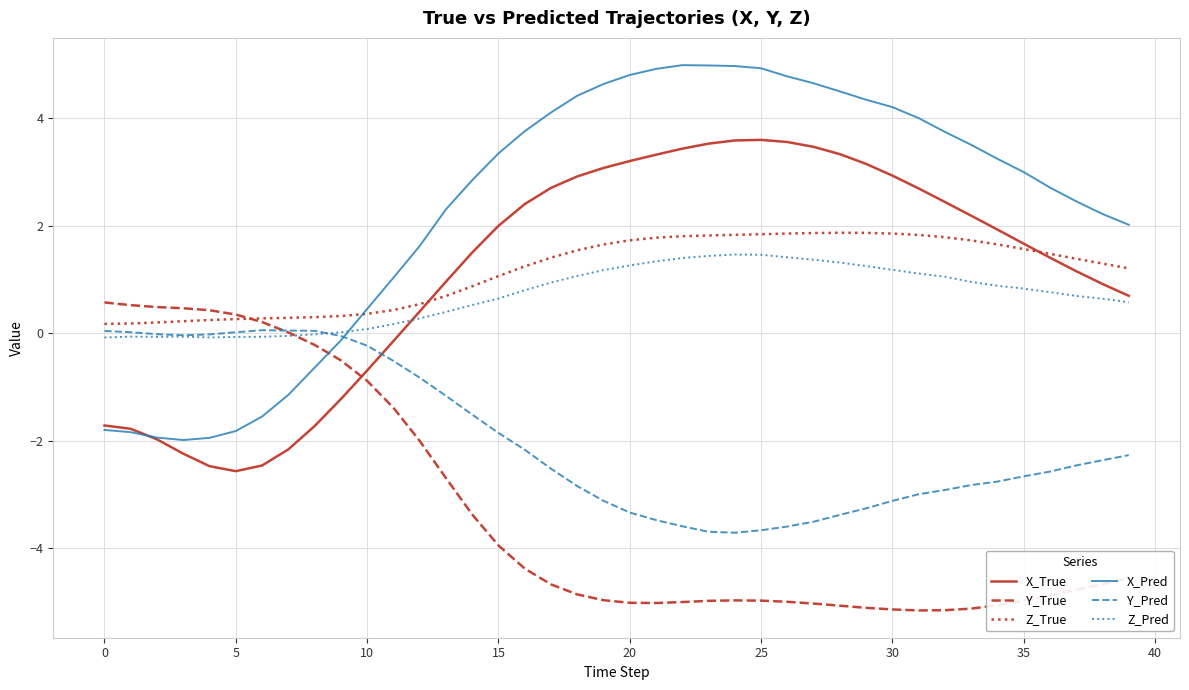

Which series has the largest range (max minus min)?

X_Pred